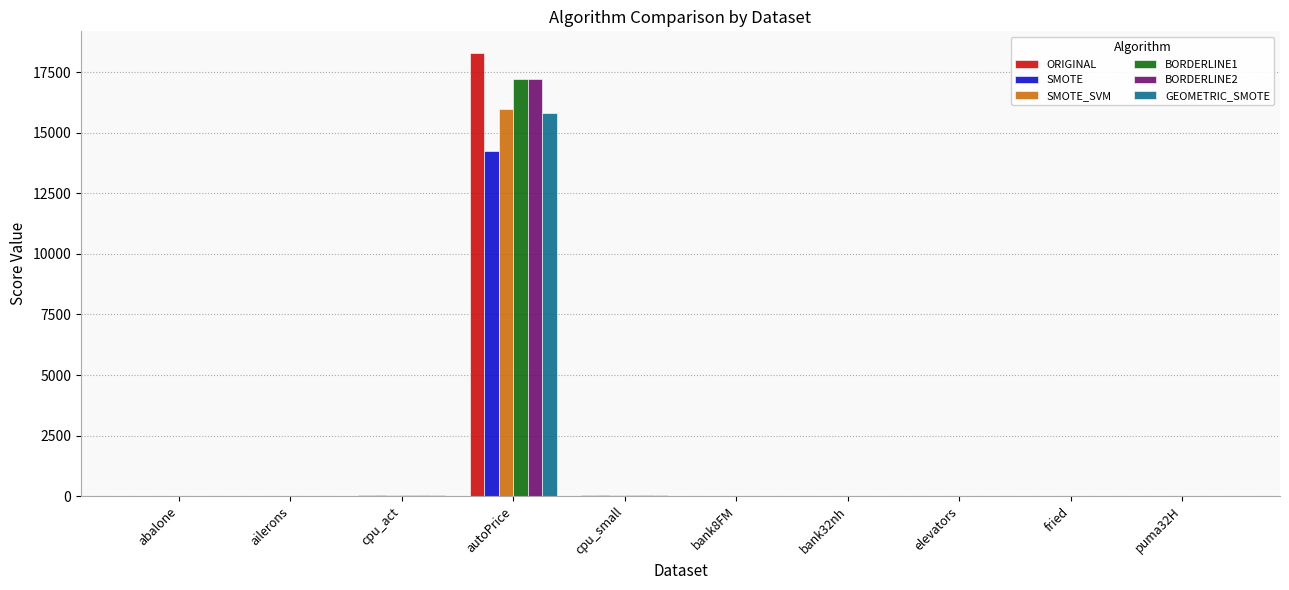

What is the sum of all ORIGINAL values?

18379.3